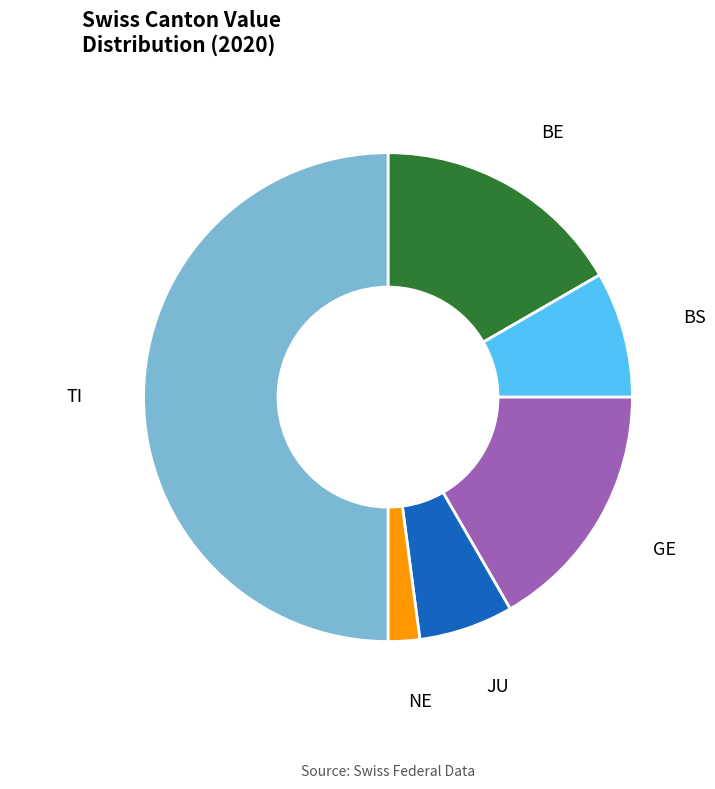

Does BS account for over 50% of the chart?

No